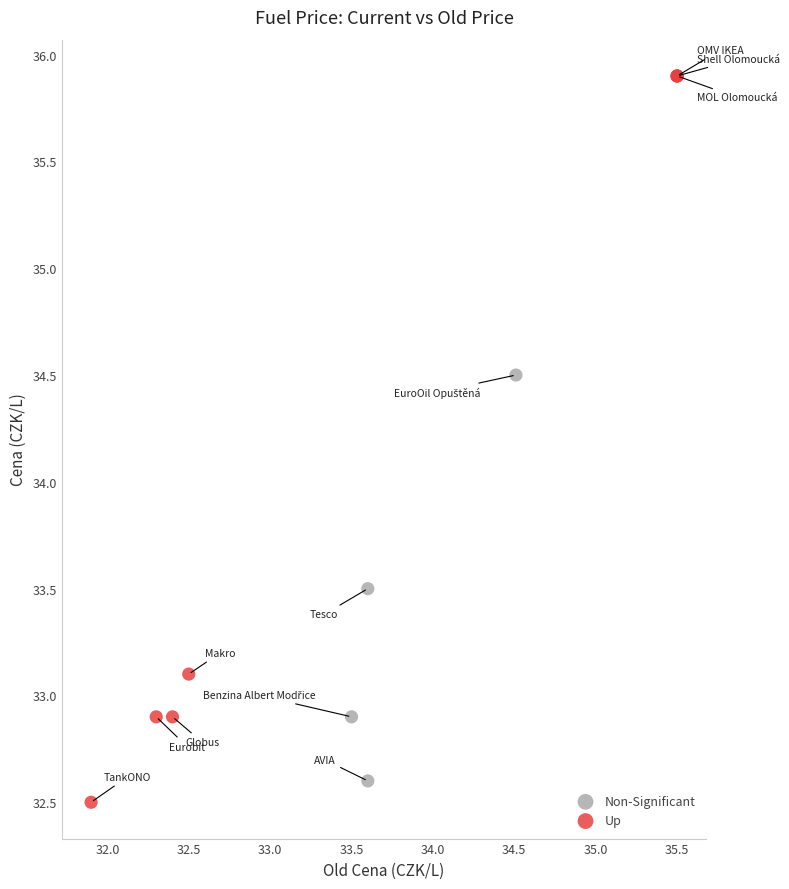

Which series has the widest spread of Y values?

Up